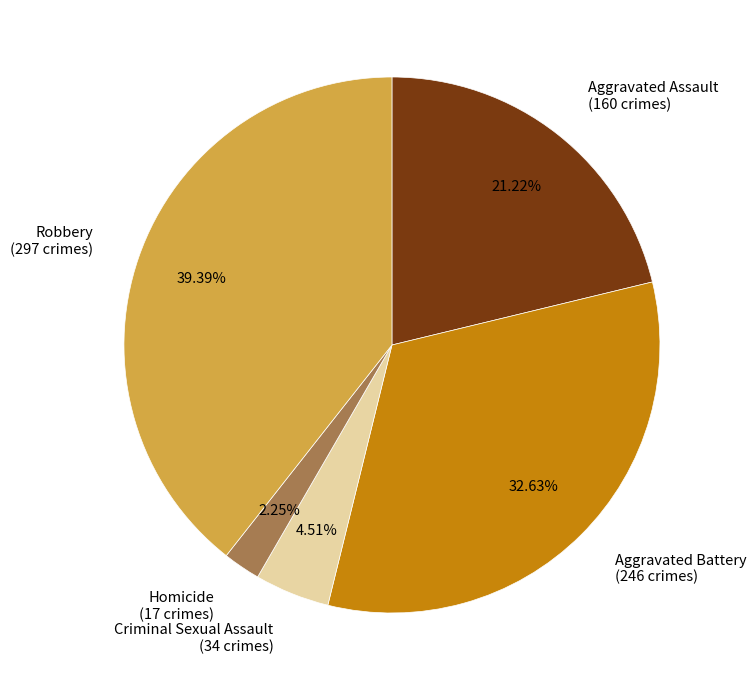

Which has a higher value, Aggravated Assault or Aggravated Battery?

Aggravated Battery